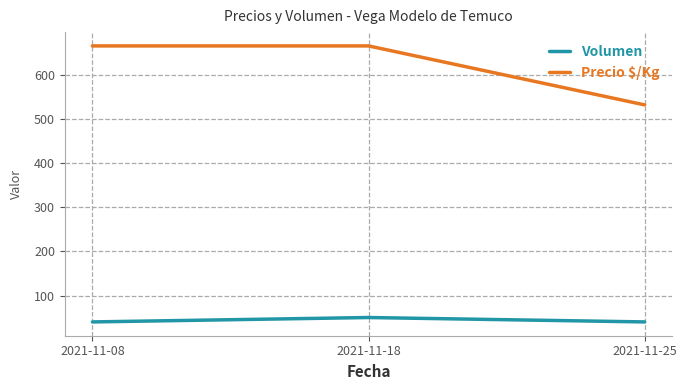

What are all the series names shown in the legend?

Volumen, Precio $/Kg